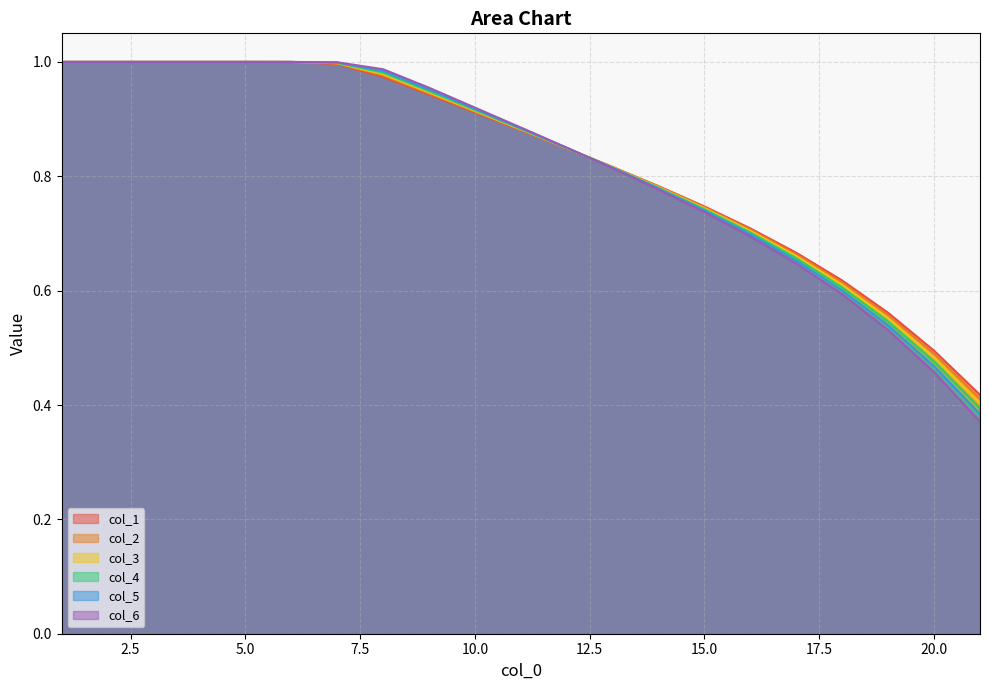

Read the col_2 value at 16.

0.7